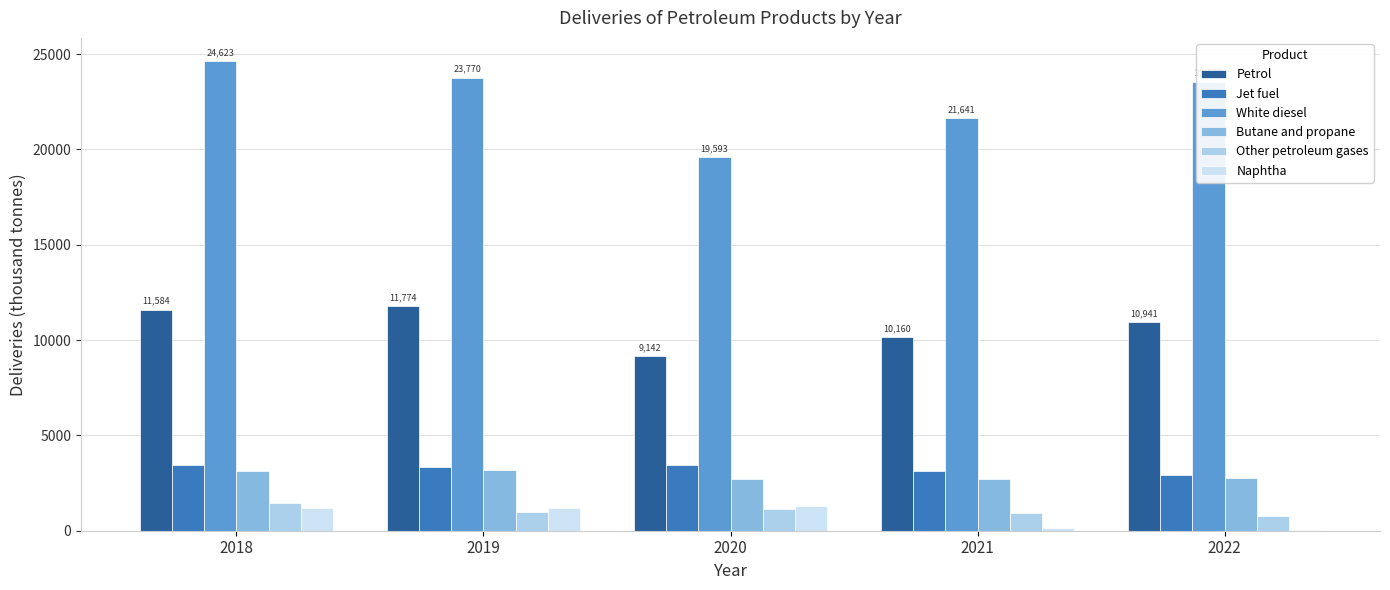

How many values in the White diesel series exceed 23557?

3